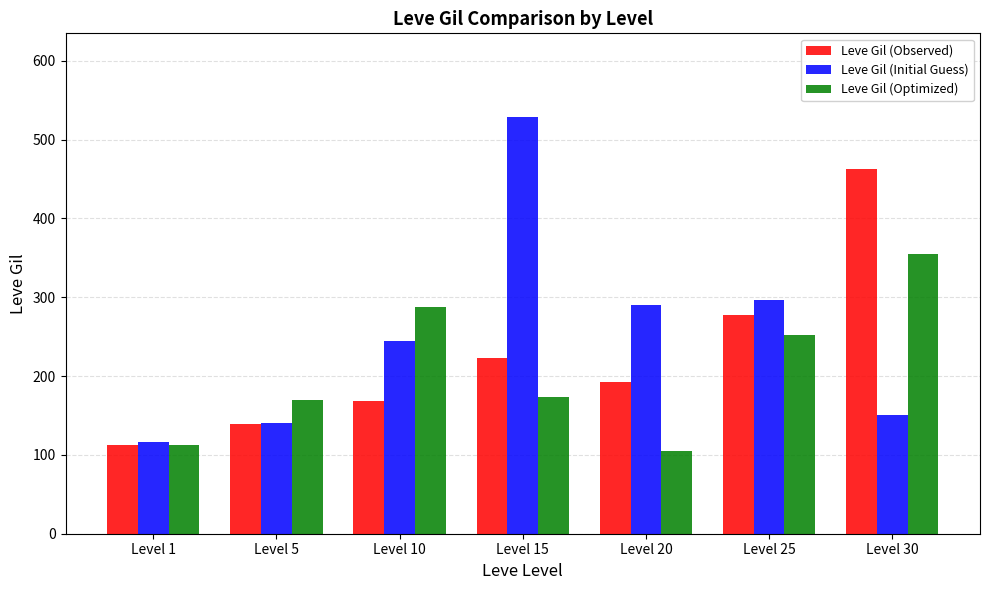

What is the total value across all series at Level 10?

701